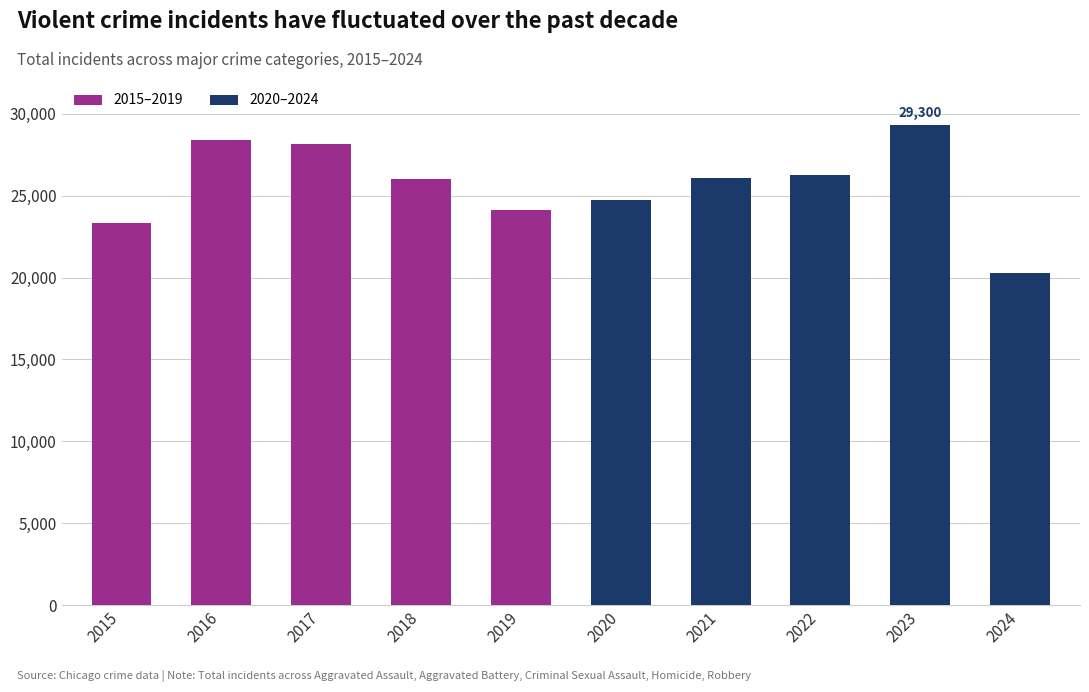

Between 2019 and 2017, which is larger?

2017